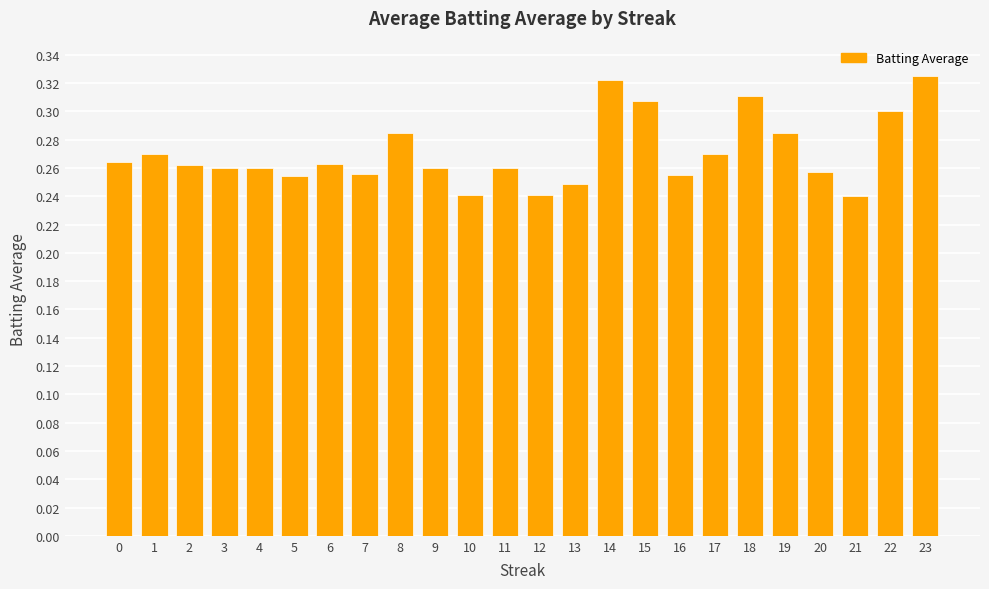

What is the change in value from 5 to 15?

+0.1